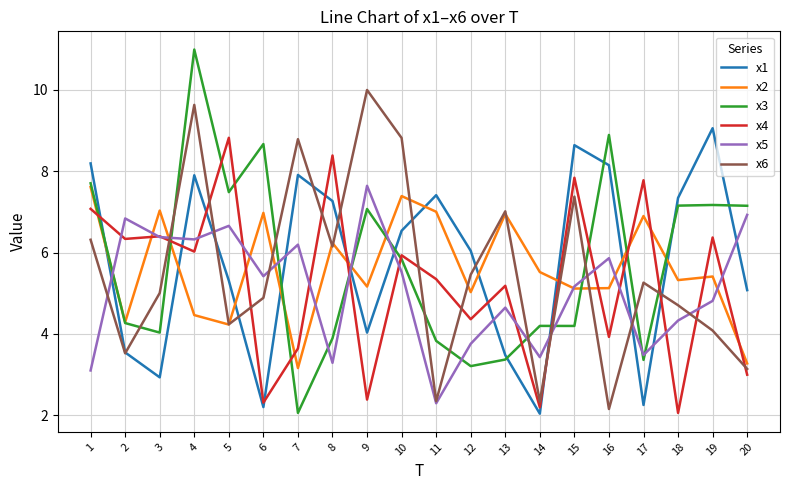

After their last crossing, which series has the higher values: x4 or x2?

x2